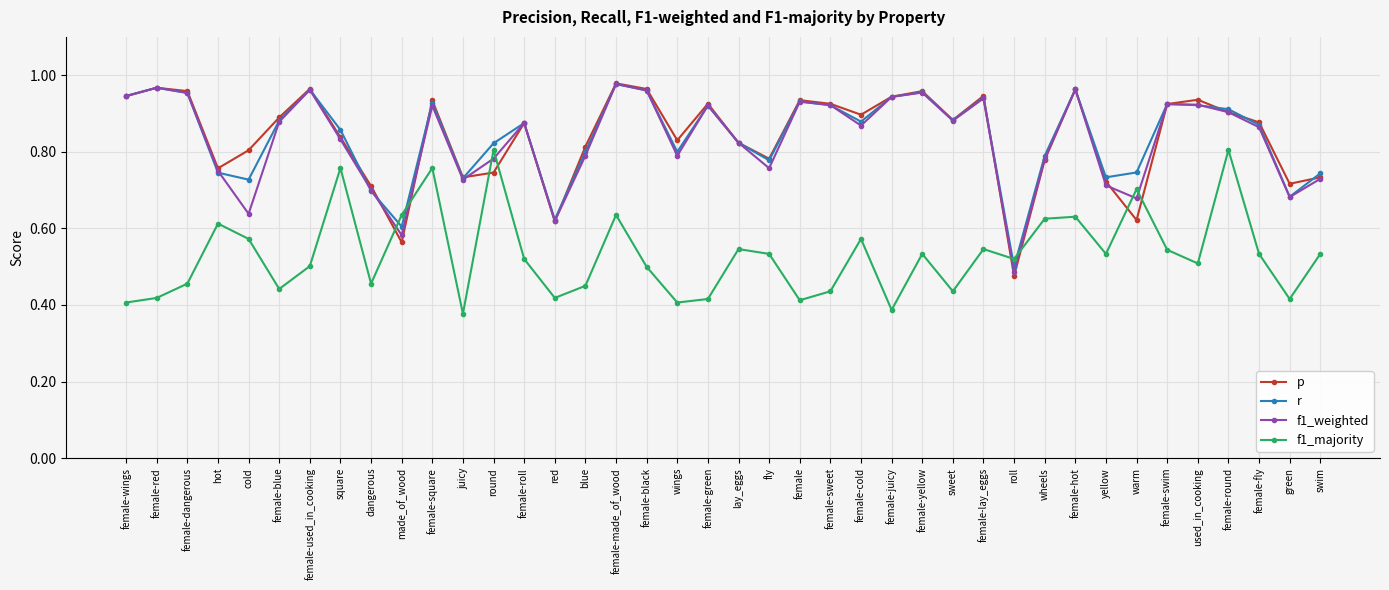

Where is r nearest to the value 0?

roll